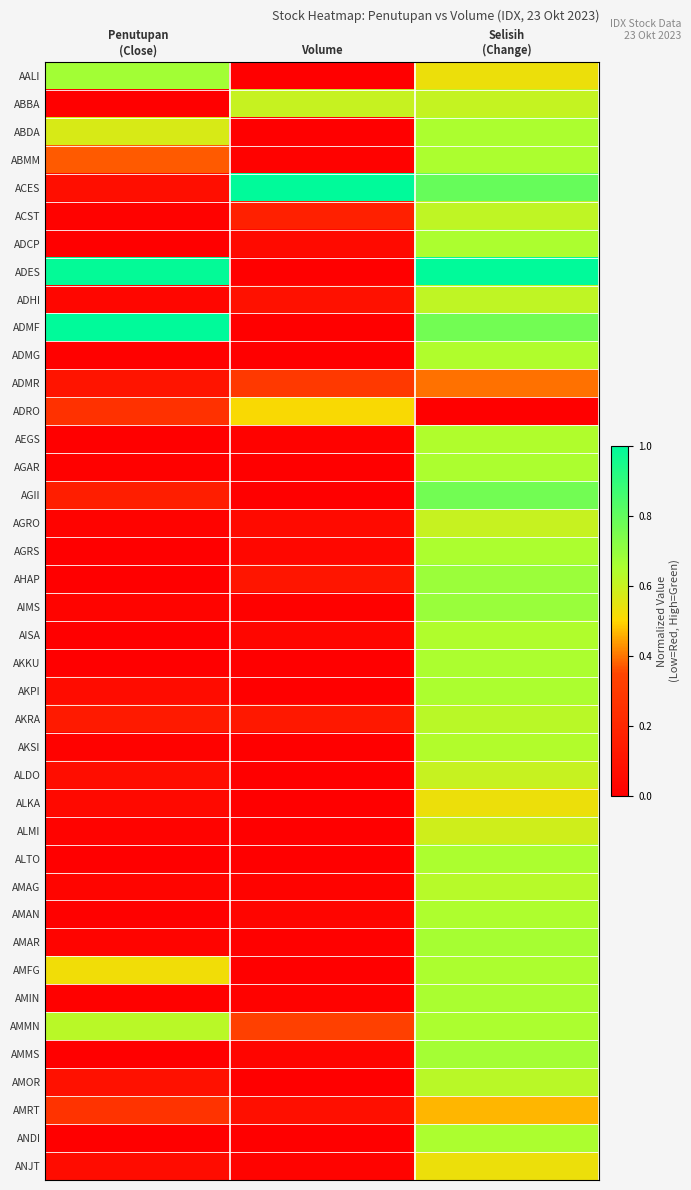

Reading left to right, transcribe all the data shown in this chart.

AALI: Penutupan
(Close)=0.7	Volume=0.0	Selisih
(Change)=0.5
ABBA: Penutupan
(Close)=0.0	Volume=0.6	Selisih
(Change)=0.6
ABDA: Penutupan
(Close)=0.6	Volume=0.0	Selisih
(Change)=0.7
ABMM: Penutupan
(Close)=0.4	Volume=0.0	Selisih
(Change)=0.7
ACES: Penutupan
(Close)=0.1	Volume=1.0	Selisih
(Change)=0.8
ACST: Penutupan
(Close)=0.0	Volume=0.2	Selisih
(Change)=0.6
ADCP: Penutupan
(Close)=0.0	Volume=0.1	Selisih
(Change)=0.7
ADES: Penutupan
(Close)=1.0	Volume=0.0	Selisih
(Change)=1.0
ADHI: Penutupan
(Close)=0.0	Volume=0.1	Selisih
(Change)=0.6
ADMF: Penutupan
(Close)=1.0	Volume=0.0	Selisih
(Change)=0.8
ADMG: Penutupan
(Close)=0.0	Volume=0.0	Selisih
(Change)=0.6
ADMR: Penutupan
(Close)=0.1	Volume=0.3	Selisih
(Change)=0.4
ADRO: Penutupan
(Close)=0.3	Volume=0.5	Selisih
(Change)=0.0
AEGS: Penutupan
(Close)=0.0	Volume=0.0	Selisih
(Change)=0.6
AGAR: Penutupan
(Close)=0.0	Volume=0.0	Selisih
(Change)=0.7
AGII: Penutupan
(Close)=0.2	Volume=0.0	Selisih
(Change)=0.8
AGRO: Penutupan
(Close)=0.0	Volume=0.1	Selisih
(Change)=0.6
AGRS: Penutupan
(Close)=0.0	Volume=0.0	Selisih
(Change)=0.7
AHAP: Penutupan
(Close)=0.0	Volume=0.1	Selisih
(Change)=0.7
AIMS: Penutupan
(Close)=0.0	Volume=0.0	Selisih
(Change)=0.7
AISA: Penutupan
(Close)=0.0	Volume=0.0	Selisih
(Change)=0.6
AKKU: Penutupan
(Close)=0.0	Volume=0.0	Selisih
(Change)=0.7
AKPI: Penutupan
(Close)=0.1	Volume=0.0	Selisih
(Change)=0.7
AKRA: Penutupan
(Close)=0.1	Volume=0.1	Selisih
(Change)=0.6
AKSI: Penutupan
(Close)=0.0	Volume=0.0	Selisih
(Change)=0.6
ALDO: Penutupan
(Close)=0.1	Volume=0.0	Selisih
(Change)=0.6
ALKA: Penutupan
(Close)=0.0	Volume=0.0	Selisih
(Change)=0.5
ALMI: Penutupan
(Close)=0.0	Volume=0.0	Selisih
(Change)=0.6
ALTO: Penutupan
(Close)=0.0	Volume=0.0	Selisih
(Change)=0.7
AMAG: Penutupan
(Close)=0.0	Volume=0.0	Selisih
(Change)=0.6
AMAN: Penutupan
(Close)=0.0	Volume=0.0	Selisih
(Change)=0.6
AMAR: Penutupan
(Close)=0.0	Volume=0.0	Selisih
(Change)=0.7
AMFG: Penutupan
(Close)=0.5	Volume=0.0	Selisih
(Change)=0.7
AMIN: Penutupan
(Close)=0.0	Volume=0.0	Selisih
(Change)=0.7
AMMN: Penutupan
(Close)=0.6	Volume=0.3	Selisih
(Change)=0.7
AMMS: Penutupan
(Close)=0.0	Volume=0.0	Selisih
(Change)=0.7
AMOR: Penutupan
(Close)=0.1	Volume=0.0	Selisih
(Change)=0.6
AMRT: Penutupan
(Close)=0.3	Volume=0.1	Selisih
(Change)=0.5
ANDI: Penutupan
(Close)=0.0	Volume=0.0	Selisih
(Change)=0.7
ANJT: Penutupan
(Close)=0.1	Volume=0.0	Selisih
(Change)=0.5